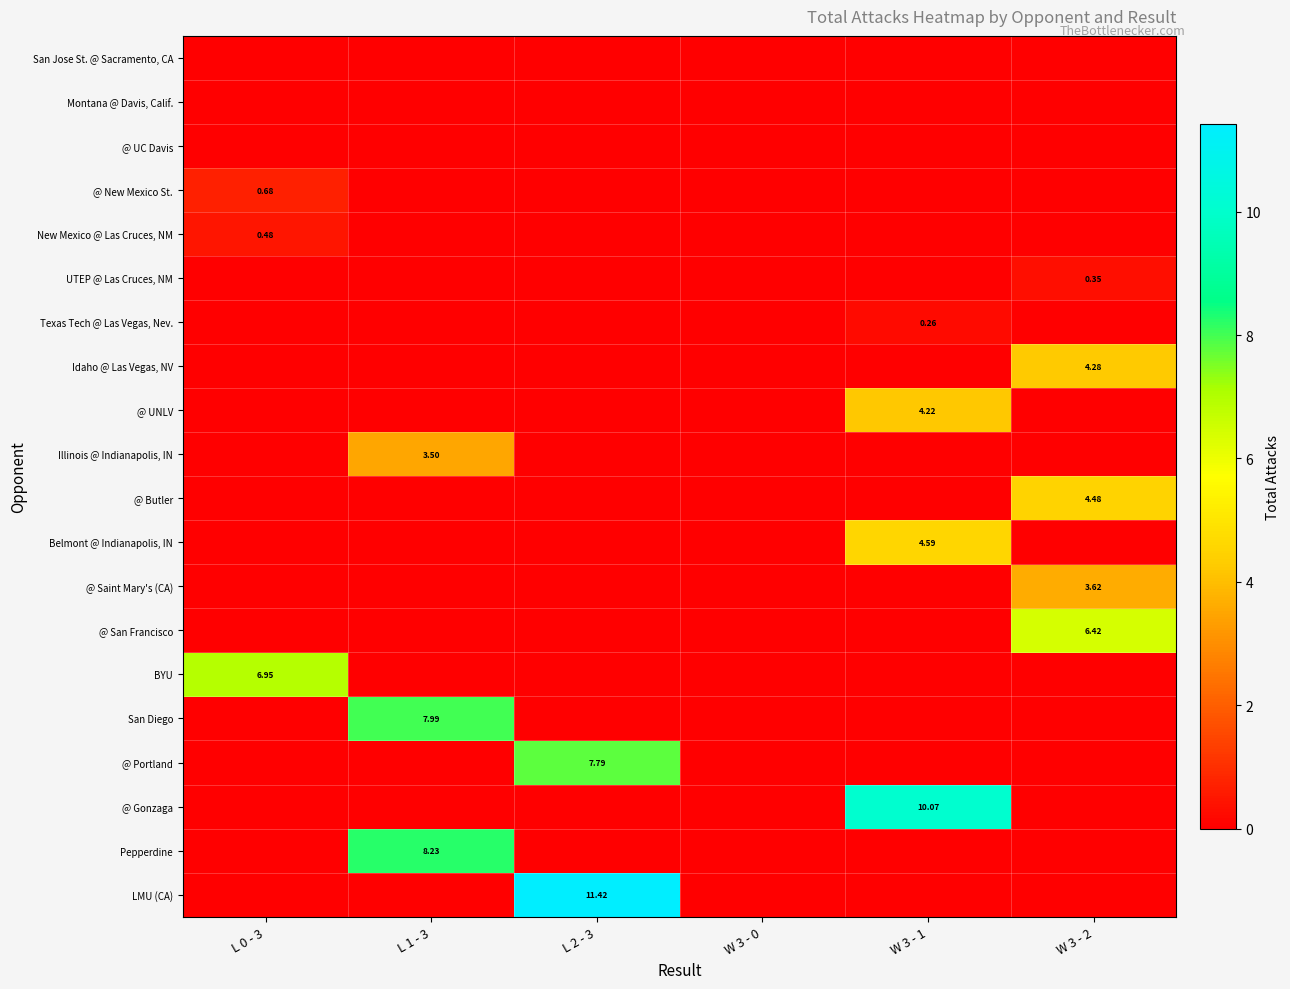

At which category is the sum across all series the highest?

L 1 - 3